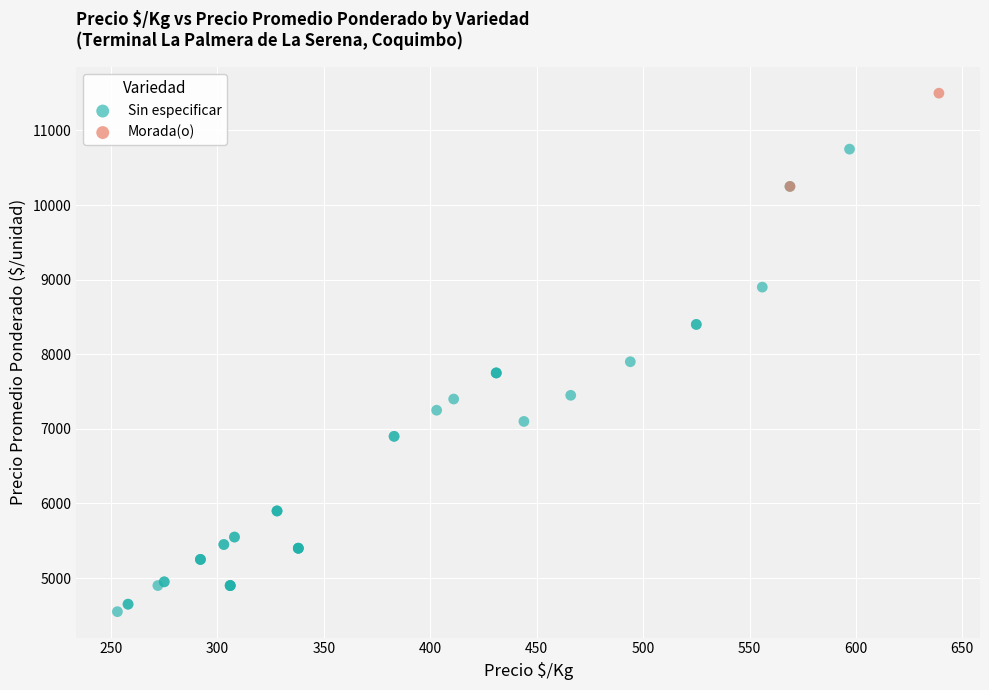

What are all the series names shown in the legend?

Sin especificar, Morada(o)